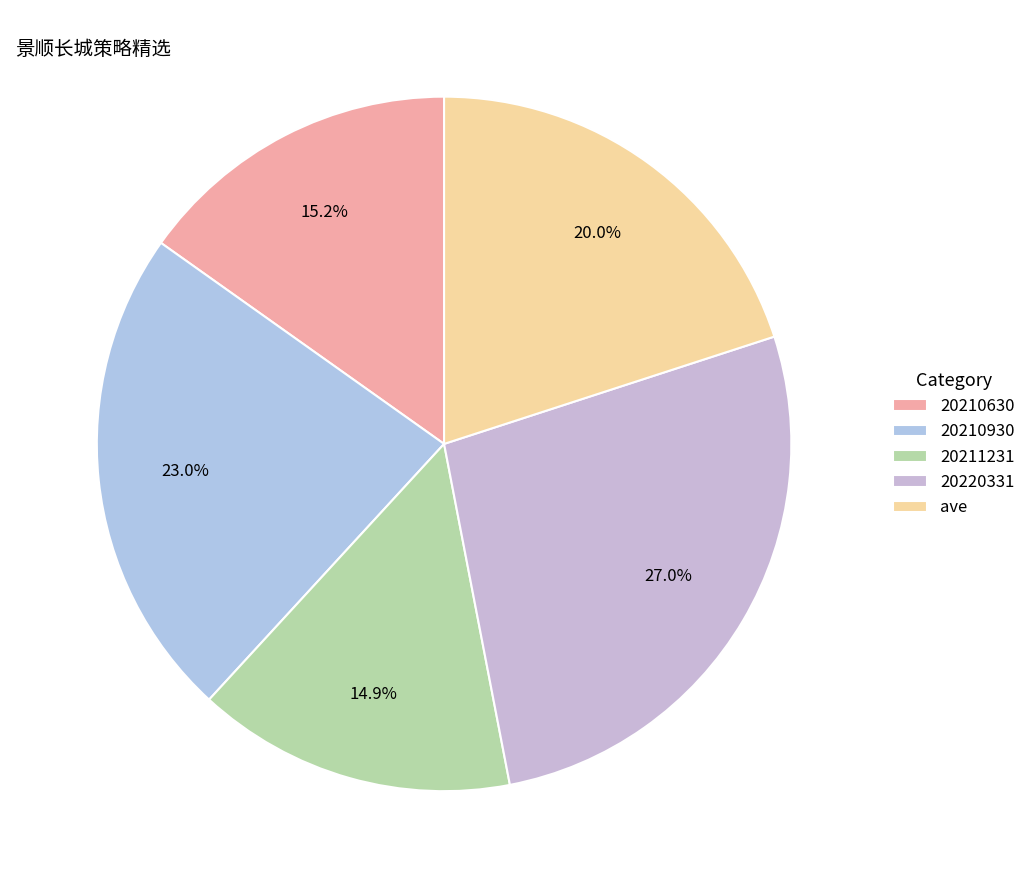

What is the largest slice in the pie chart?

20220331